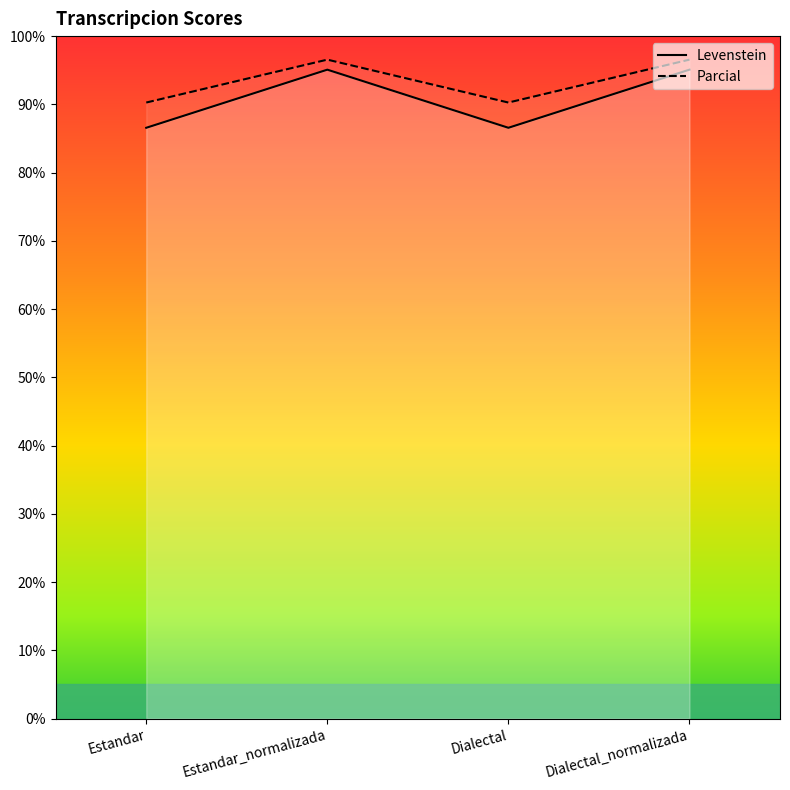

True or false: Levenstein and Parcial cross at least once.

False